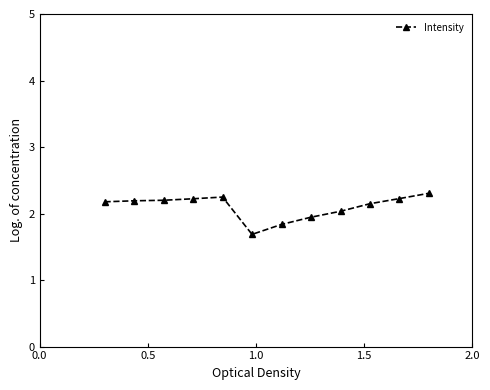

What is the value of the 3rd point from the left?

2.2